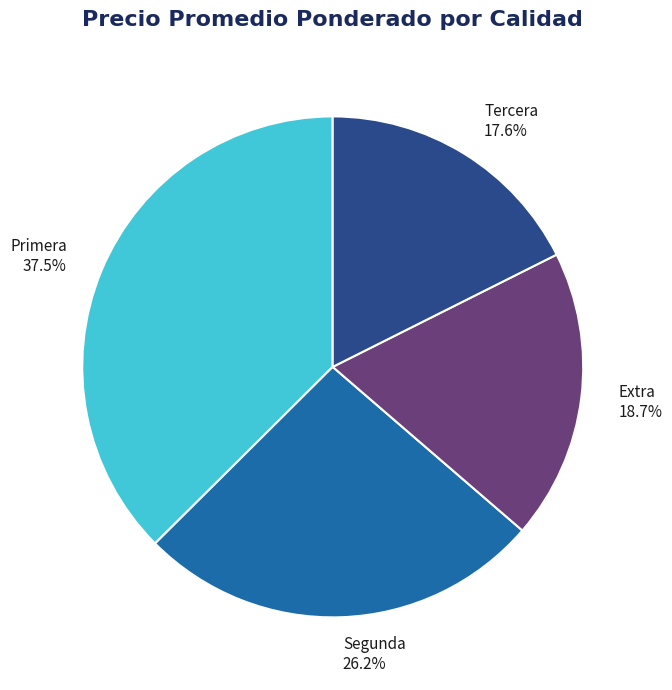

Is there any slice that represents more than half of the pie?

No